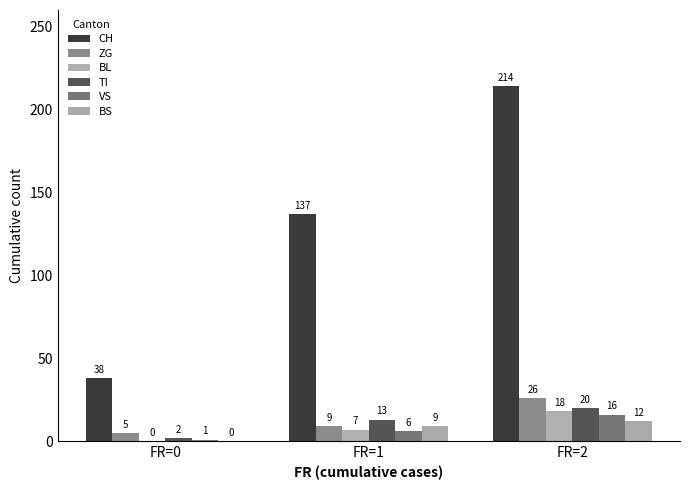

At how many categories does at least one series exceed 56?

2